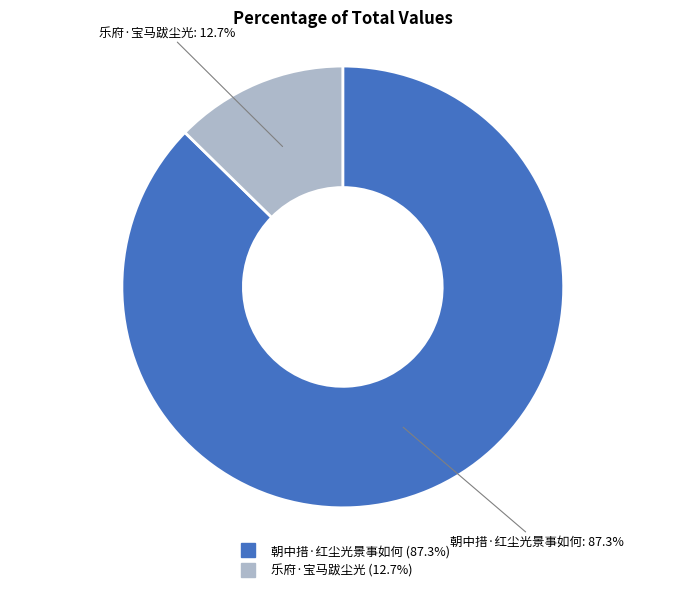

To the nearest percent, what is the average slice percentage?

50%